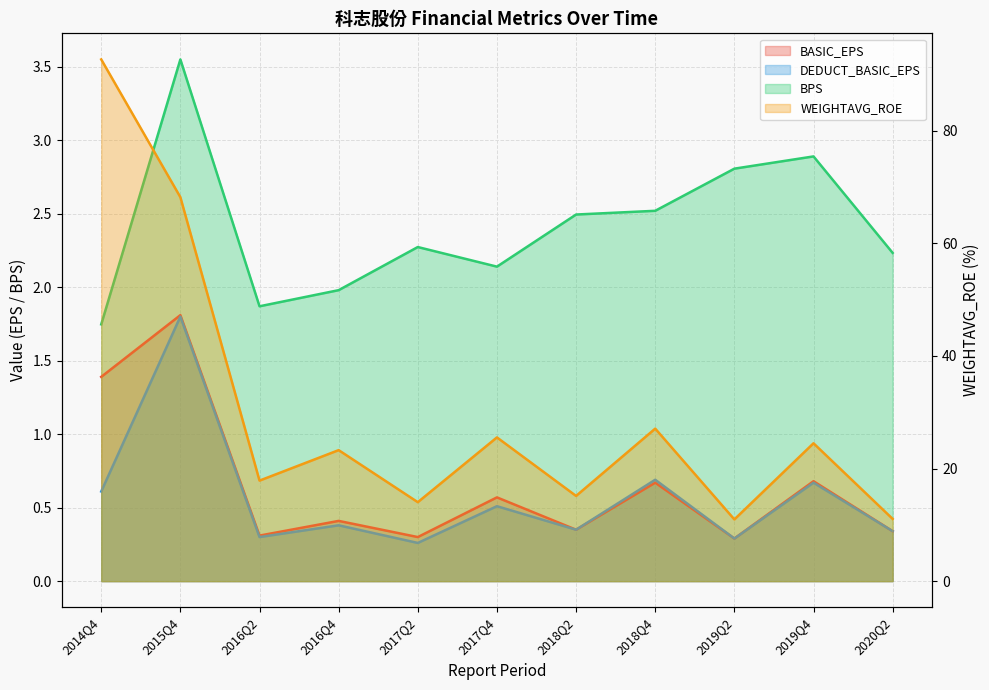

The BPS series shows 5.8 at 2015Q4. True or false?

False